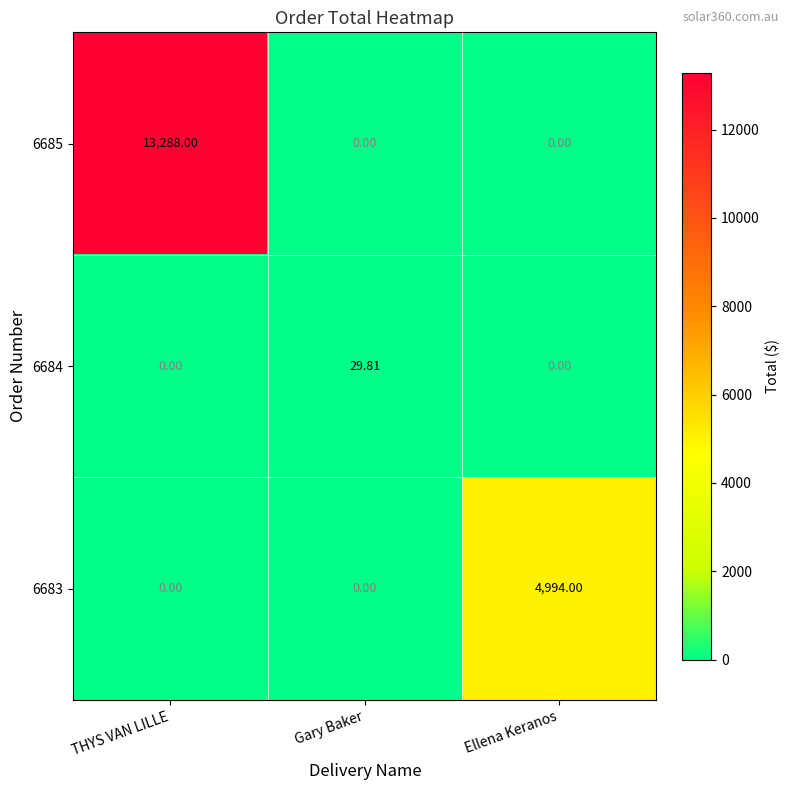

Count the number of data series in this chart.

3